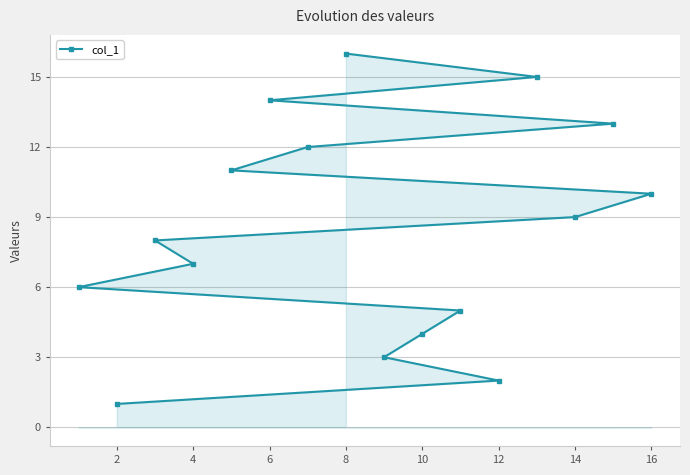

Which label corresponds to the largest value in the chart?

8